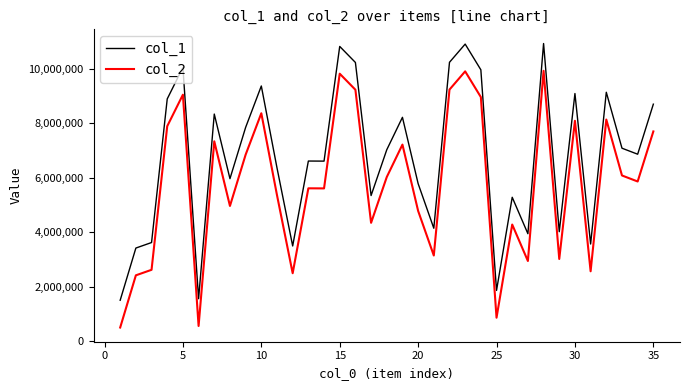

List the series in order of their peak value, highest first.

col_1, col_2